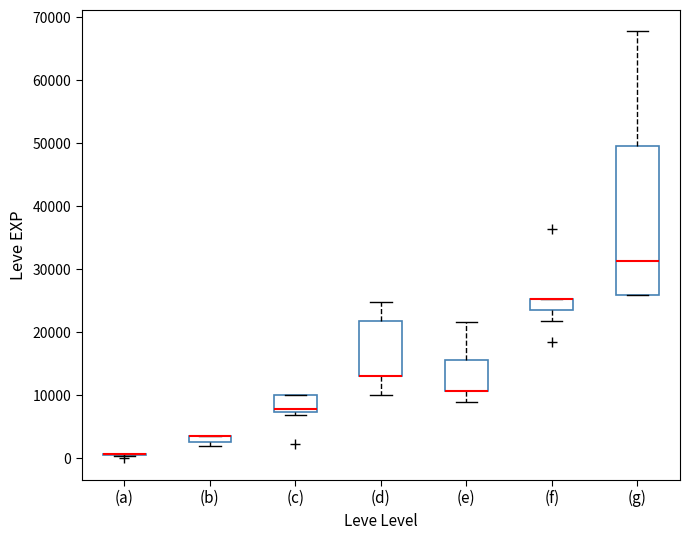

Which box is the tallest, from its lower edge to its upper edge?

(g)